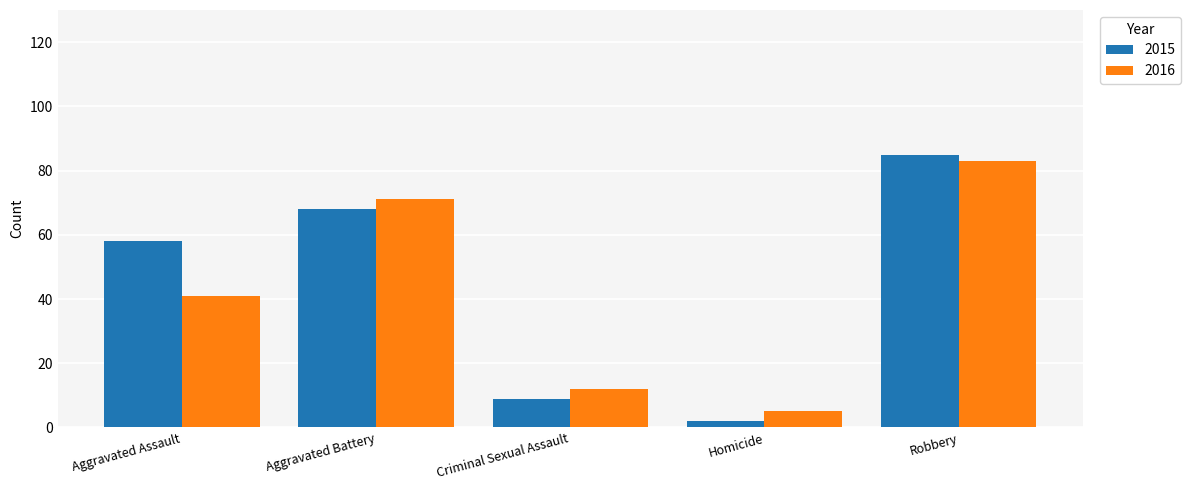

What is the sum of all 2016 values?

212